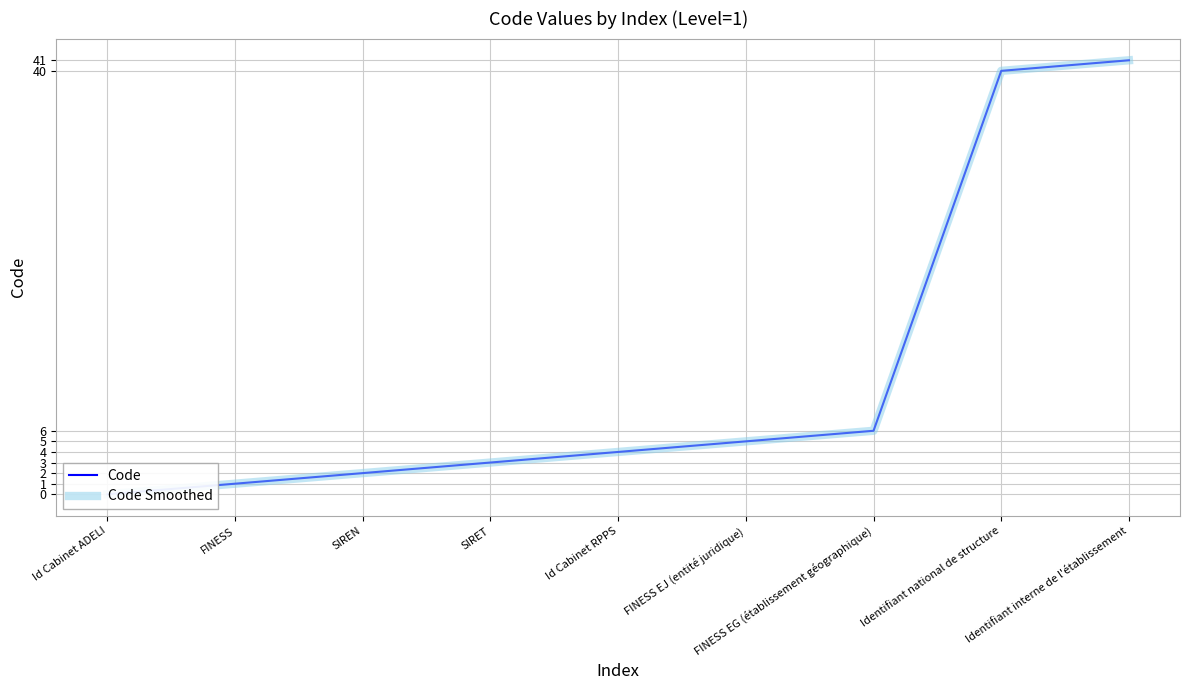

Reading left to right, transcribe all the data shown in this chart.

Code: Id Cabinet ADELI=0	FINESS=1	SIREN=2	SIRET=3	Id Cabinet RPPS=4	FINESS EJ (entité juridique)=5	FINESS EG (établissement géographique)=6	Identifiant national de structure=40	Identifiant interne de l'établissement=41
Code Smoothed: Id Cabinet ADELI=0	FINESS=1	SIREN=2	SIRET=3	Id Cabinet RPPS=4	FINESS EJ (entité juridique)=5	FINESS EG (établissement géographique)=6	Identifiant national de structure=40	Identifiant interne de l'établissement=41